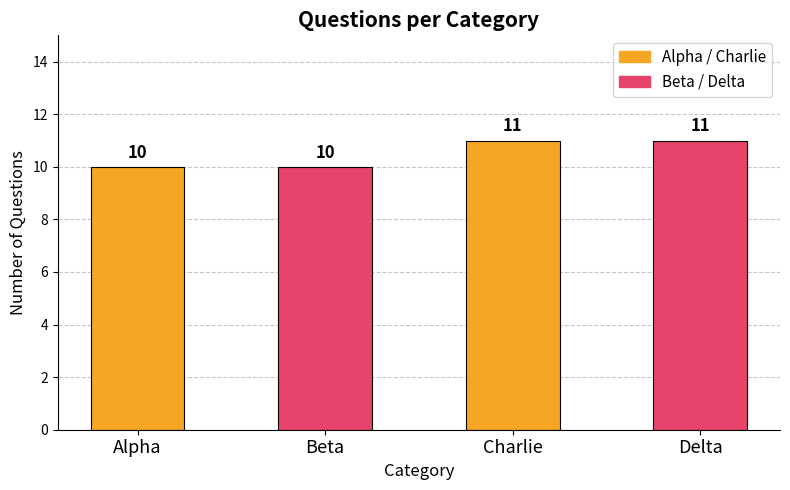

What position from the right is Delta?

1